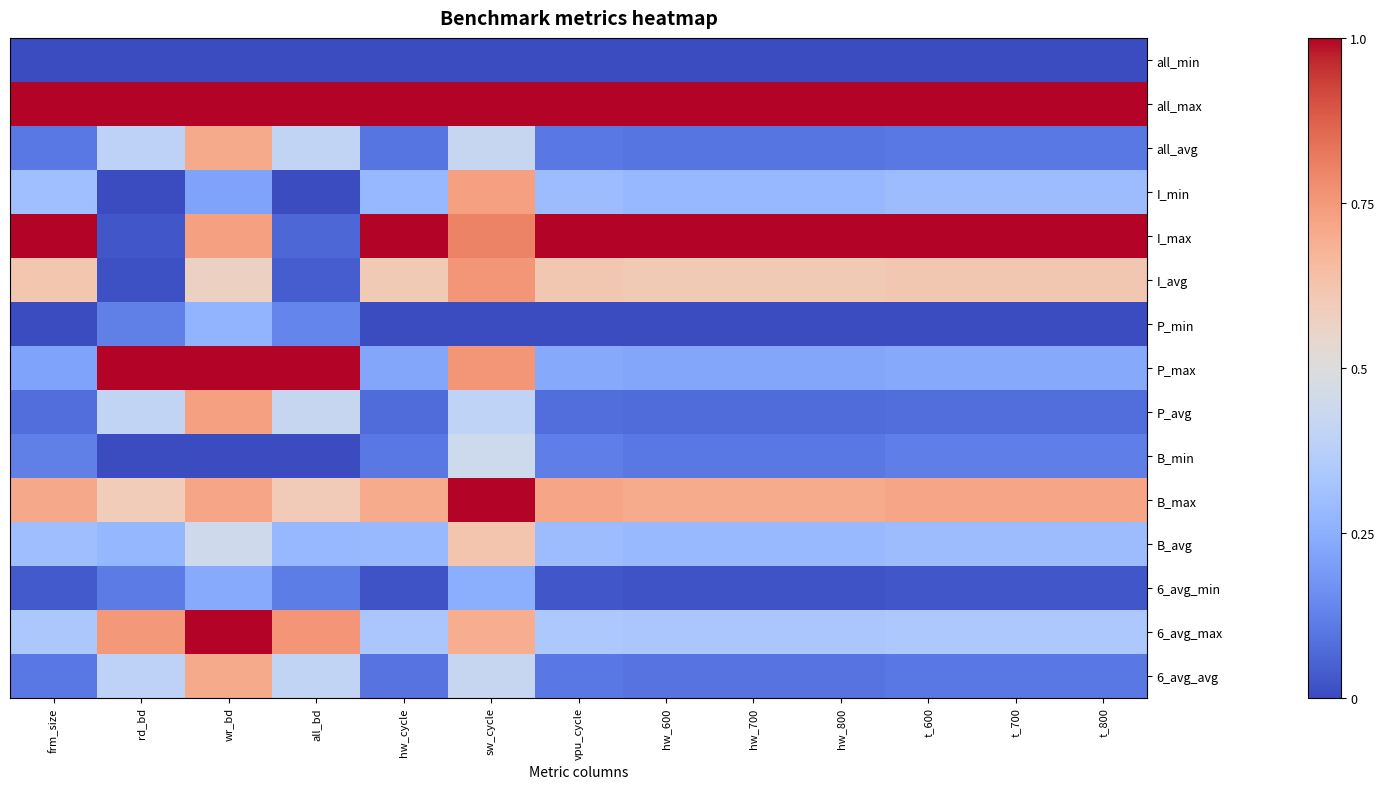

Reading right to left, list all the values displayed in this chart.

all_min: t_800=0.0	t_700=0.0	t_600=0.0	hw_800=0.0	hw_700=0.0	hw_600=0.0	vpu_cycle=0.0	sw_cycle=0.0	hw_cycle=0.0	all_bd=0.0	wr_bd=0.0	rd_bd=0.0	frm_size=0.0
all_max: t_800=1.0	t_700=1.0	t_600=1.0	hw_800=1.0	hw_700=1.0	hw_600=1.0	vpu_cycle=1.0	sw_cycle=1.0	hw_cycle=1.0	all_bd=1.0	wr_bd=1.0	rd_bd=1.0	frm_size=1.0
all_avg: t_800=0.1	t_700=0.1	t_600=0.1	hw_800=0.1	hw_700=0.1	hw_600=0.1	vpu_cycle=0.1	sw_cycle=0.4	hw_cycle=0.1	all_bd=0.4	wr_bd=0.7	rd_bd=0.4	frm_size=0.1
I_min: t_800=0.3	t_700=0.3	t_600=0.3	hw_800=0.3	hw_700=0.3	hw_600=0.3	vpu_cycle=0.3	sw_cycle=0.7	hw_cycle=0.3	all_bd=0.0	wr_bd=0.2	rd_bd=0.0	frm_size=0.3
I_max: t_800=1.0	t_700=1.0	t_600=1.0	hw_800=1.0	hw_700=1.0	hw_600=1.0	vpu_cycle=1.0	sw_cycle=0.8	hw_cycle=1.0	all_bd=0.1	wr_bd=0.7	rd_bd=0.0	frm_size=1.0
I_avg: t_800=0.6	t_700=0.6	t_600=0.6	hw_800=0.6	hw_700=0.6	hw_600=0.6	vpu_cycle=0.6	sw_cycle=0.8	hw_cycle=0.6	all_bd=0.0	wr_bd=0.6	rd_bd=0.0	frm_size=0.6
P_min: t_800=0.0	t_700=0.0	t_600=0.0	hw_800=0.0	hw_700=0.0	hw_600=0.0	vpu_cycle=0.0	sw_cycle=0.0	hw_cycle=0.0	all_bd=0.1	wr_bd=0.3	rd_bd=0.1	frm_size=0.0
P_max: t_800=0.2	t_700=0.2	t_600=0.2	hw_800=0.2	hw_700=0.2	hw_600=0.2	vpu_cycle=0.2	sw_cycle=0.8	hw_cycle=0.2	all_bd=1.0	wr_bd=1.0	rd_bd=1.0	frm_size=0.2
P_avg: t_800=0.1	t_700=0.1	t_600=0.1	hw_800=0.1	hw_700=0.1	hw_600=0.1	vpu_cycle=0.1	sw_cycle=0.4	hw_cycle=0.1	all_bd=0.4	wr_bd=0.7	rd_bd=0.4	frm_size=0.1
B_min: t_800=0.1	t_700=0.1	t_600=0.1	hw_800=0.1	hw_700=0.1	hw_600=0.1	vpu_cycle=0.1	sw_cycle=0.4	hw_cycle=0.1	all_bd=0.0	wr_bd=0.0	rd_bd=0.0	frm_size=0.1
B_max: t_800=0.7	t_700=0.7	t_600=0.7	hw_800=0.7	hw_700=0.7	hw_600=0.7	vpu_cycle=0.7	sw_cycle=1.0	hw_cycle=0.7	all_bd=0.6	wr_bd=0.7	rd_bd=0.6	frm_size=0.7
B_avg: t_800=0.3	t_700=0.3	t_600=0.3	hw_800=0.3	hw_700=0.3	hw_600=0.3	vpu_cycle=0.3	sw_cycle=0.6	hw_cycle=0.3	all_bd=0.3	wr_bd=0.4	rd_bd=0.3	frm_size=0.3
6_avg_min: t_800=0.0	t_700=0.0	t_600=0.0	hw_800=0.0	hw_700=0.0	hw_600=0.0	vpu_cycle=0.0	sw_cycle=0.2	hw_cycle=0.0	all_bd=0.1	wr_bd=0.2	rd_bd=0.1	frm_size=0.0
6_avg_max: t_800=0.3	t_700=0.3	t_600=0.3	hw_800=0.3	hw_700=0.3	hw_600=0.3	vpu_cycle=0.3	sw_cycle=0.7	hw_cycle=0.3	all_bd=0.8	wr_bd=1.0	rd_bd=0.8	frm_size=0.3
6_avg_avg: t_800=0.1	t_700=0.1	t_600=0.1	hw_800=0.1	hw_700=0.1	hw_600=0.1	vpu_cycle=0.1	sw_cycle=0.4	hw_cycle=0.1	all_bd=0.4	wr_bd=0.7	rd_bd=0.4	frm_size=0.1